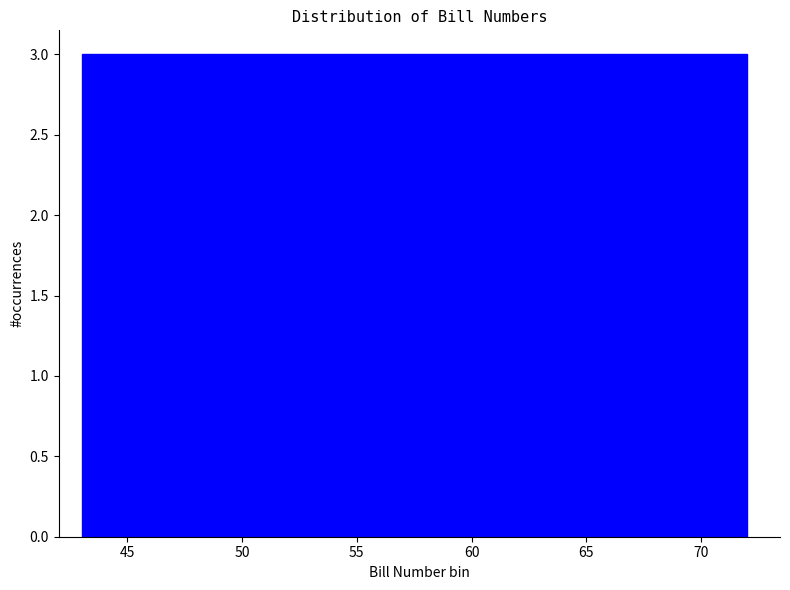

Reading left to right, list every bar in this chart as the range it spans on the x-axis followed by its height. Neither the bar edges nor the heights are printed on the chart, so give them approximately, as read against the axes.

43.0 to 45.9: 3
45.9 to 48.8: 3
48.8 to 51.7: 3
51.7 to 54.6: 3
54.6 to 57.5: 3
57.5 to 60.4: 3
60.4 to 63.3: 3
63.3 to 66.2: 3
66.2 to 69.1: 3
69.1 to 72.0: 3